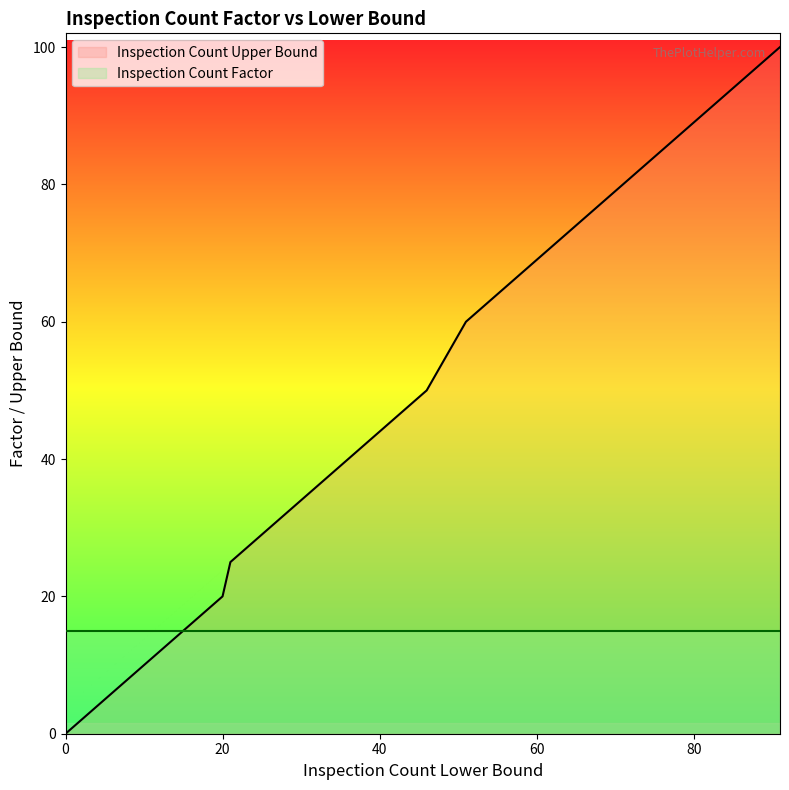

What is the average value?

26